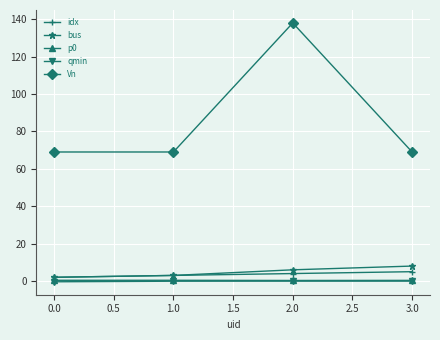

The Vn series shows 69.0 at 0.0. True or false?

True